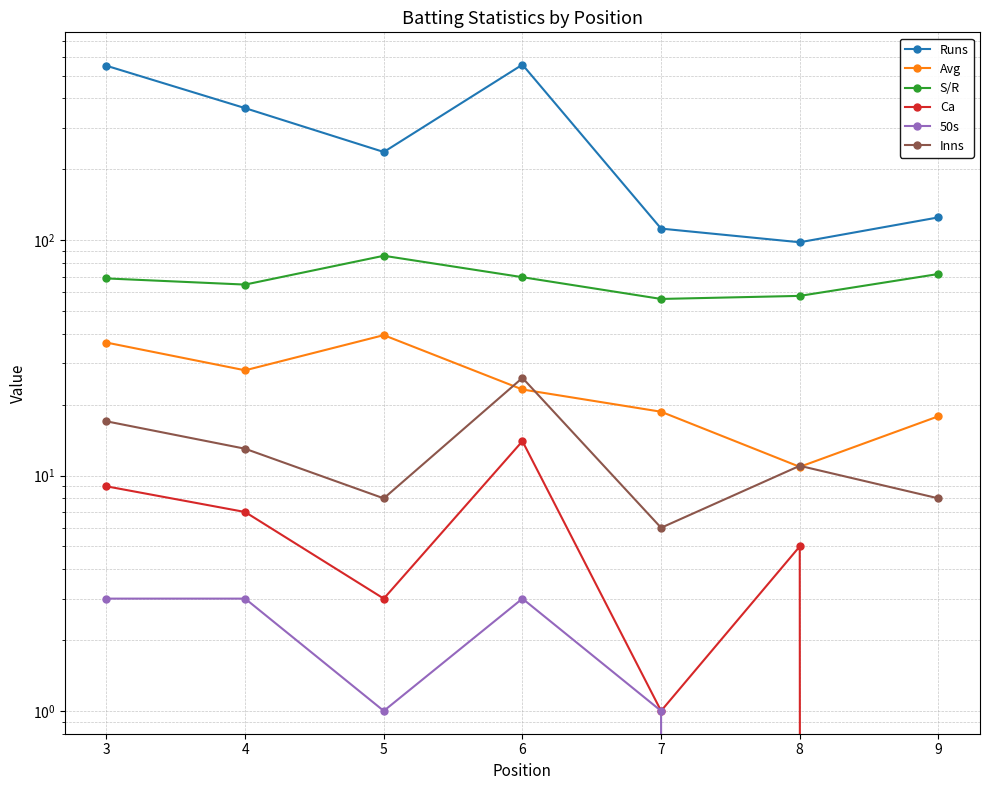

Reading left to right, extract all data points from this chart.

Runs: 3=551.0	4=364.0	5=237.0	6=557.0	7=112.0	8=98.0	9=125.0
Avg: 3=36.7	4=28.0	5=39.5	6=23.2	7=18.7	8=10.9	9=17.9
S/R: 3=68.8	4=64.8	5=85.9	6=69.6	7=56.3	8=58.0	9=71.8
Ca: 3=9.0	4=7.0	5=3.0	6=14.0	7=1.0	8=5.0	9=0.0
50s: 3=3.0	4=3.0	5=1.0	6=3.0	7=1.0	8=0.0	9=0.0
Inns: 3=17.0	4=13.0	5=8.0	6=26.0	7=6.0	8=11.0	9=8.0